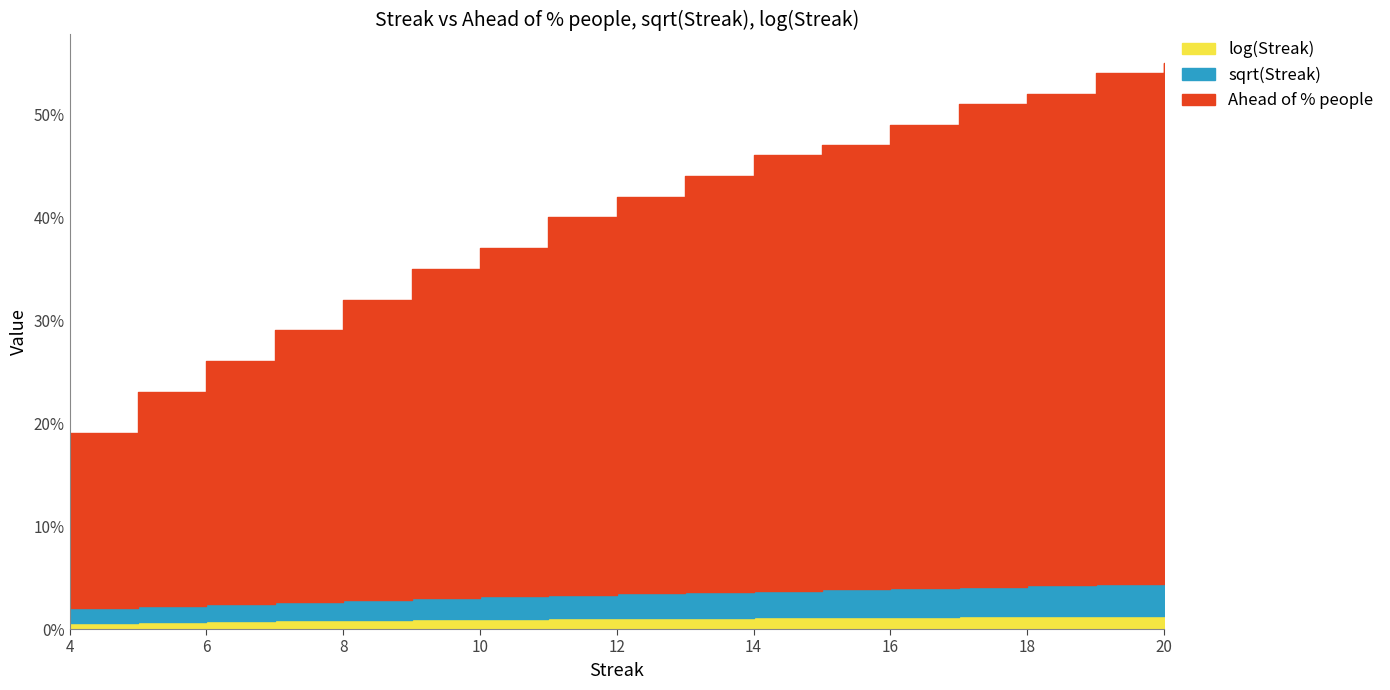

How many values in the log(Streak) series exceed 1?

10